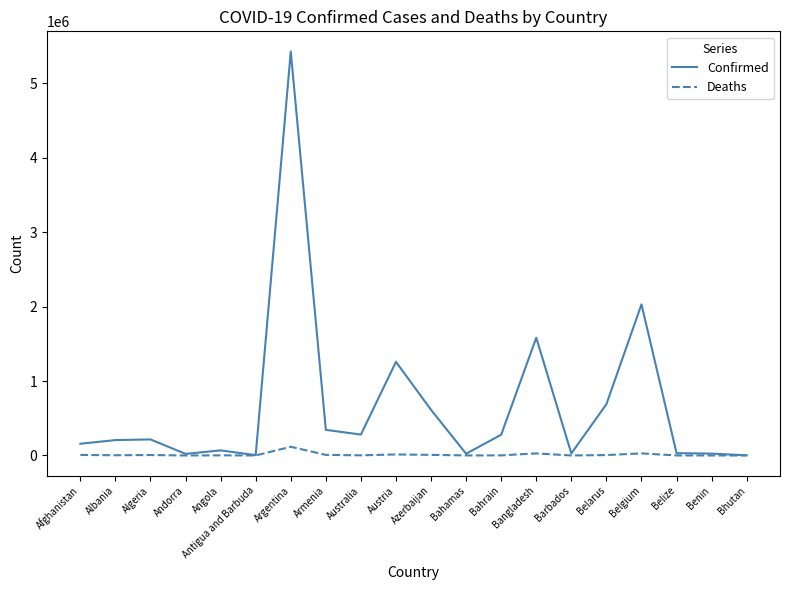

Between Argentina and Armenia, which series saw the biggest shift?

Confirmed